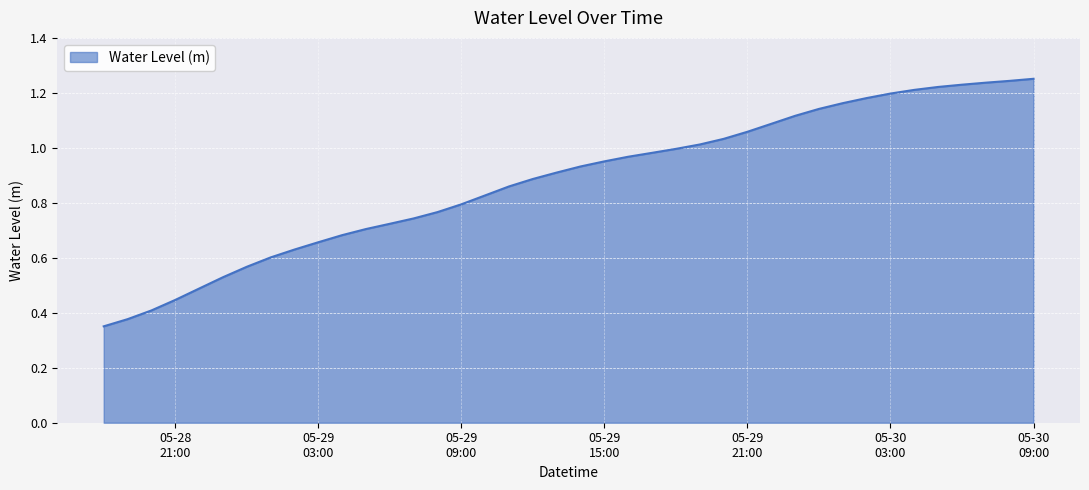

Rank the categories by value from lowest to highest.

2024-05-28 18:00:00, 2024-05-28 19:00:00, 2024-05-28 20:00:00, 2024-05-28 21:00:00, 2024-05-28 22:00:00, 2024-05-28 23:00:00, 2024-05-29 00:00:00, 2024-05-29 01:00:00, 2024-05-29 02:00:00, 2024-05-29 03:00:00, 2024-05-29 04:00:00, 2024-05-29 05:00:00, 2024-05-29 06:00:00, 2024-05-29 07:00:00, 2024-05-29 08:00:00, 2024-05-29 09:00:00, 2024-05-29 10:00:00, 2024-05-29 11:00:00, 2024-05-29 12:00:00, 2024-05-29 13:00:00, 2024-05-29 14:00:00, 2024-05-29 15:00:00, 2024-05-29 16:00:00, 2024-05-29 17:00:00, 2024-05-29 18:00:00, 2024-05-29 19:00:00, 2024-05-29 20:00:00, 2024-05-29 21:00:00, 2024-05-29 22:00:00, 2024-05-29 23:00:00, 2024-05-30 00:00:00, 2024-05-30 01:00:00, 2024-05-30 02:00:00, 2024-05-30 03:00:00, 2024-05-30 04:00:00, 2024-05-30 05:00:00, 2024-05-30 06:00:00, 2024-05-30 07:00:00, 2024-05-30 08:00:00, 2024-05-30 09:00:00